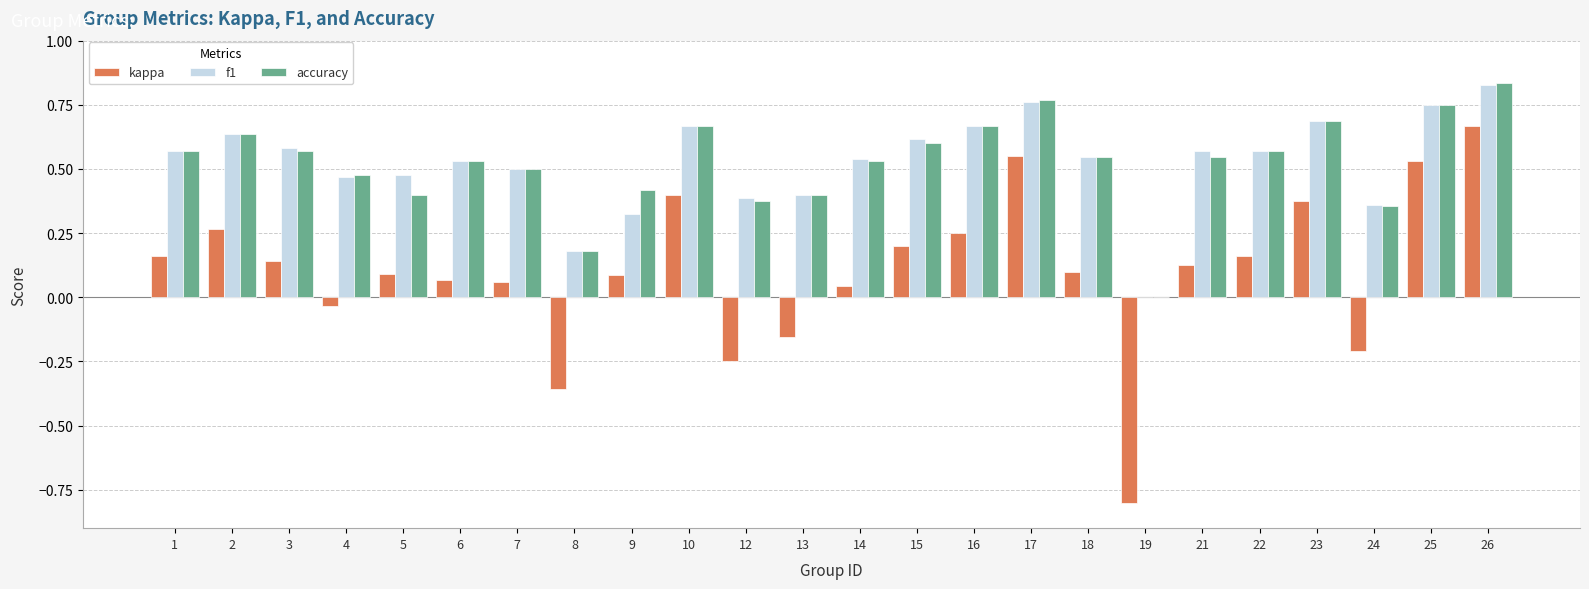

True or false: kappa has a value of 0.0 at 14.

True